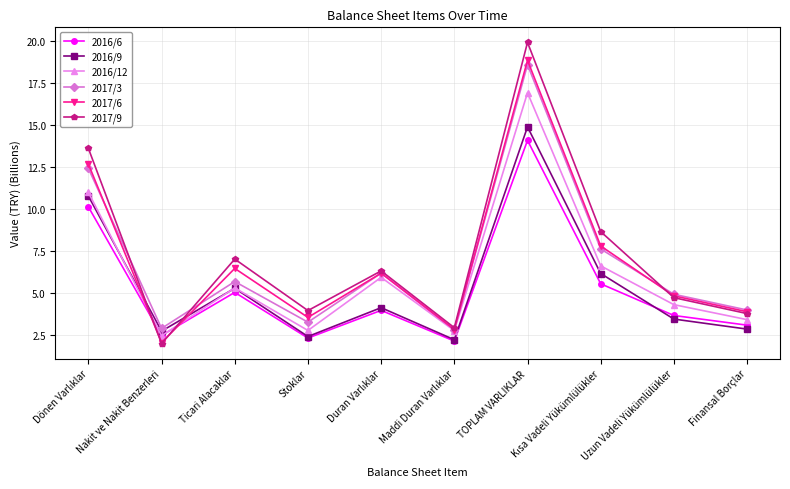

At which category does 2017/9 reach its first local valley?

Nakit ve Nakit Benzerleri